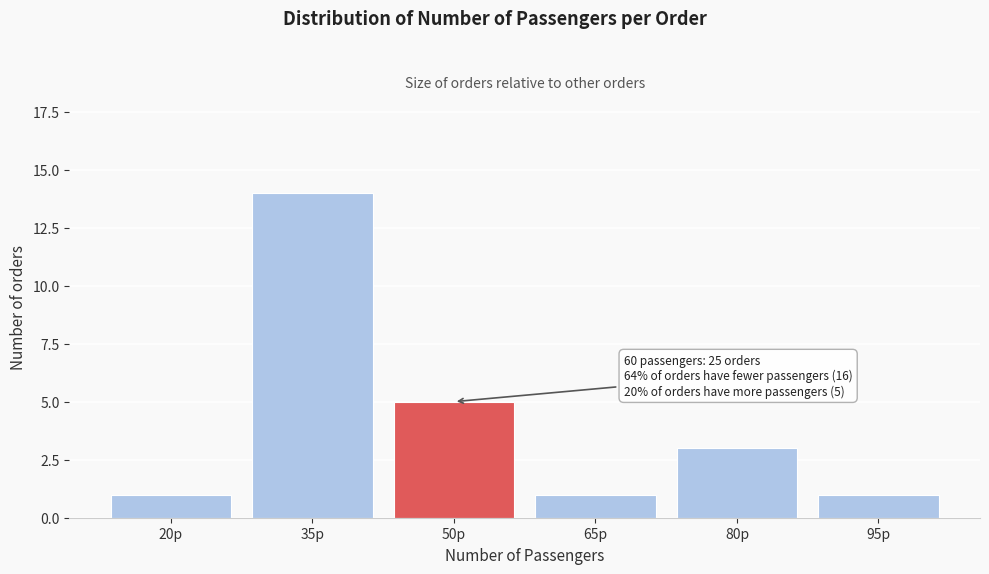

Reading left to right, extract all data points from this chart.

1	14	5	1	3	1